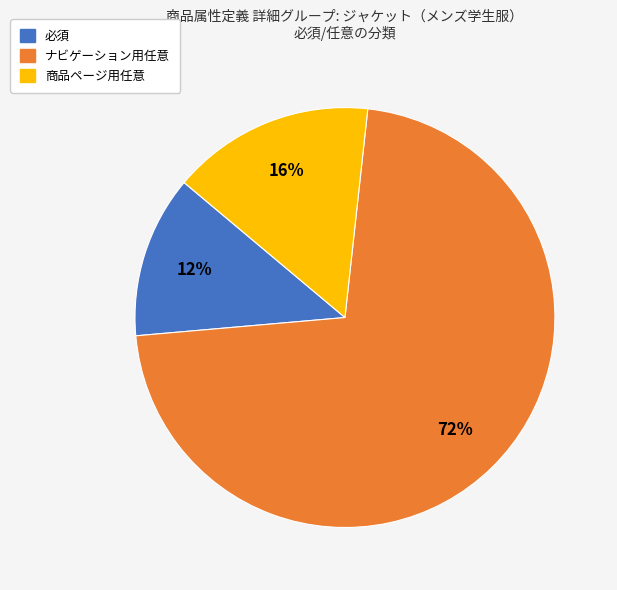

Rank the categories by value from highest to lowest.

ナビゲーション用任意, 商品ページ用任意, 必須